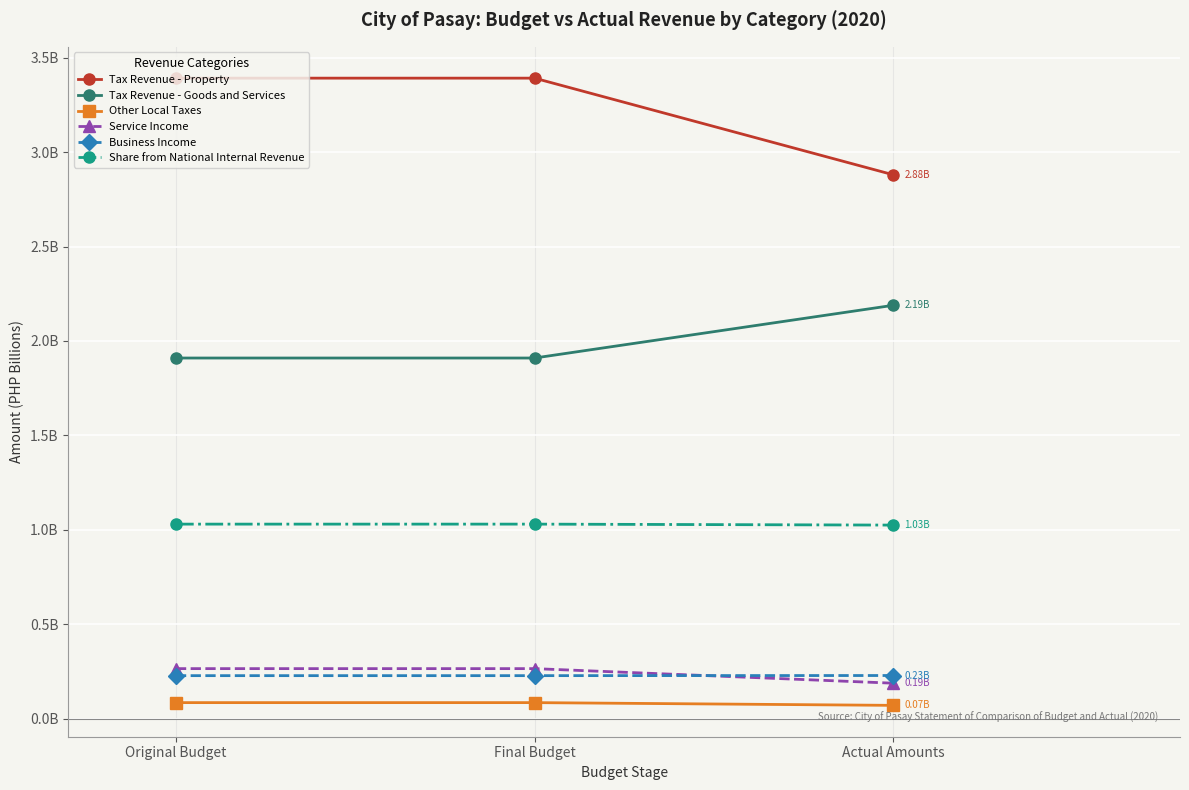

Reading left to right, list all the values displayed in this chart.

Tax Revenue - Property: Original Budget=3.4	Final Budget=3.4	Actual Amounts=2.9
Tax Revenue - Goods and Services: Original Budget=1.9	Final Budget=1.9	Actual Amounts=2.2
Other Local Taxes: Original Budget=0.1	Final Budget=0.1	Actual Amounts=0.1
Service Income: Original Budget=0.3	Final Budget=0.3	Actual Amounts=0.2
Business Income: Original Budget=0.2	Final Budget=0.2	Actual Amounts=0.2
Share from National Internal Revenue: Original Budget=1.0	Final Budget=1.0	Actual Amounts=1.0